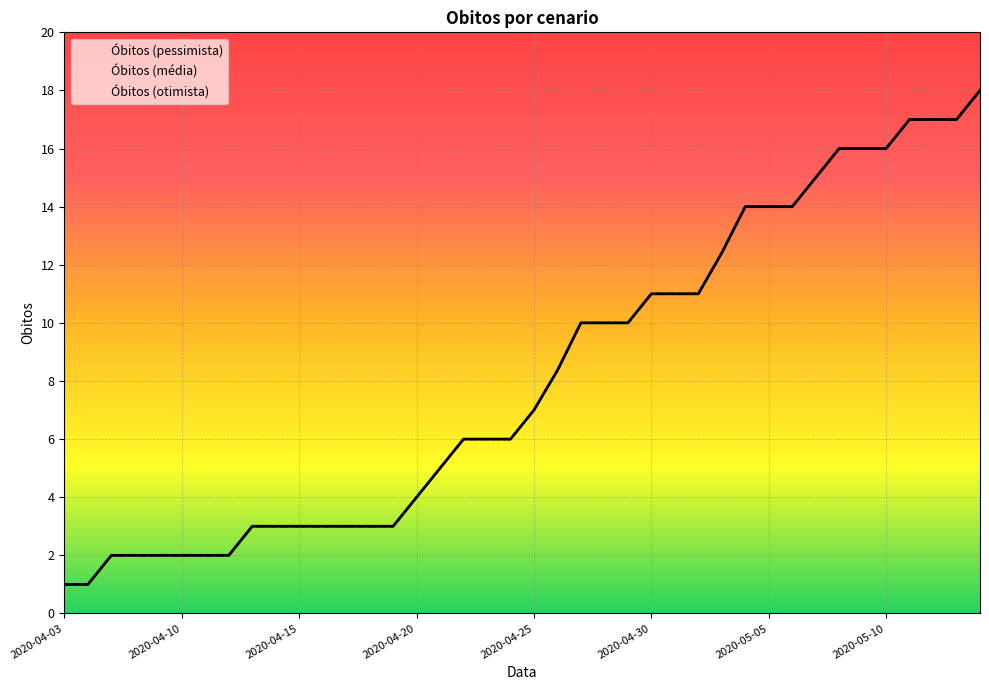

At which category is the sum across all series the highest?

2020-05-14